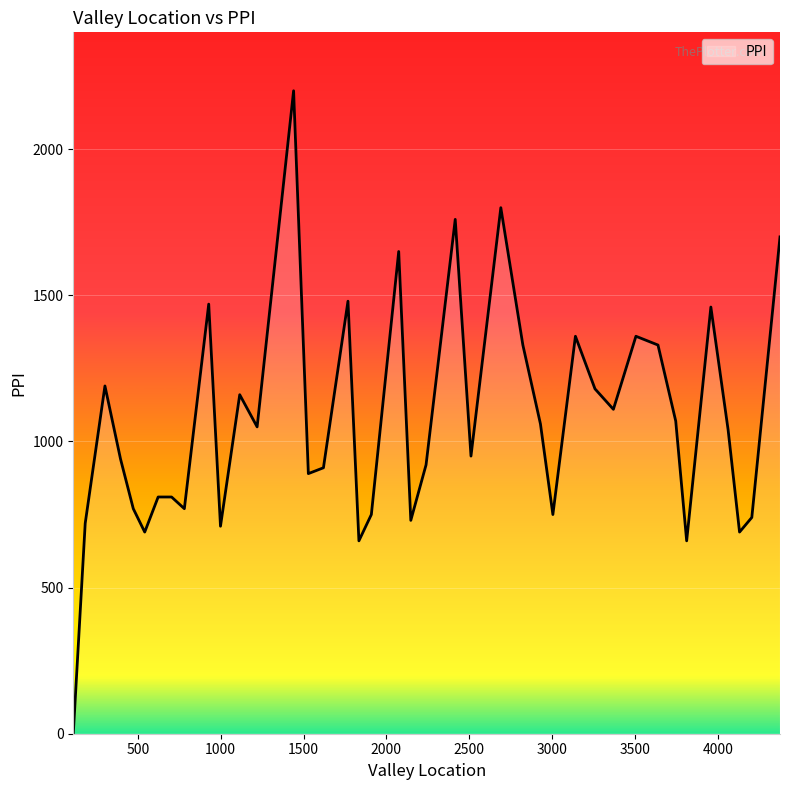

What is the difference between the maximum and minimum values?

2200